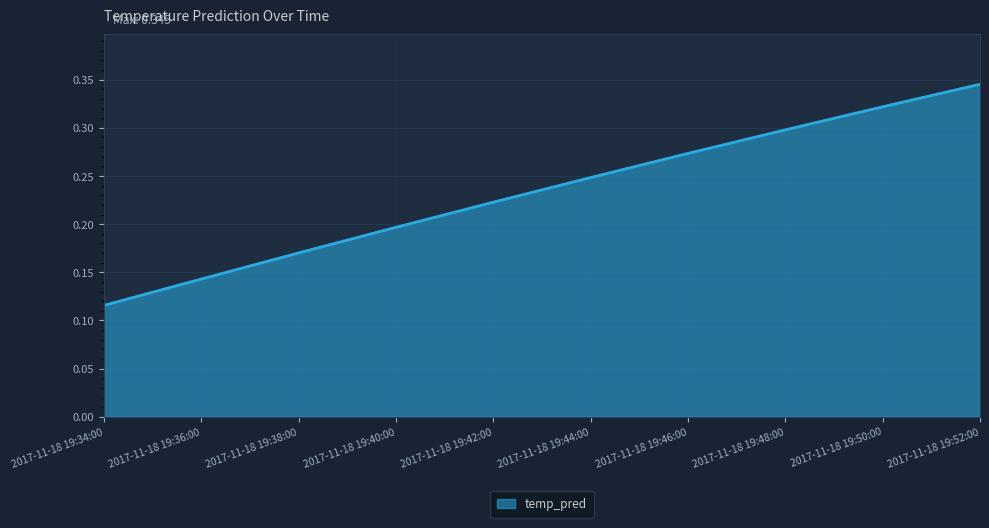

What position from the right is 2017-11-18 19:46:00?

4